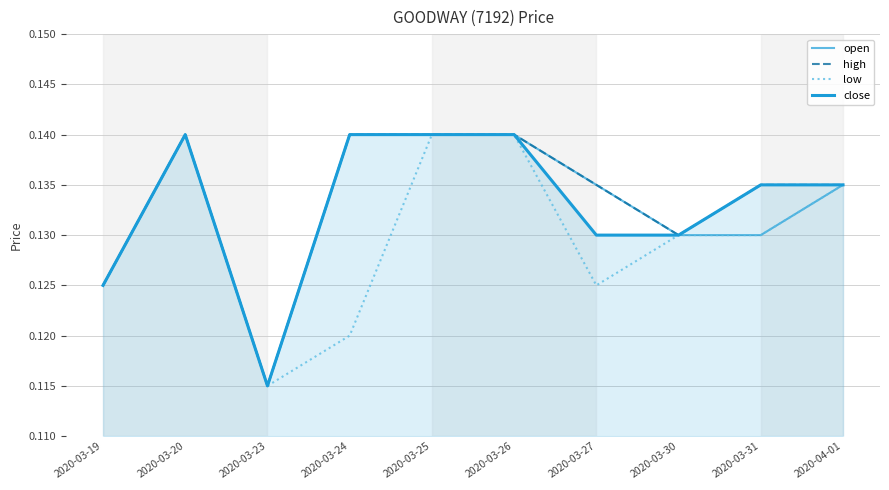

True or false: high has a value of 0.0 at 2020-03-24.

False